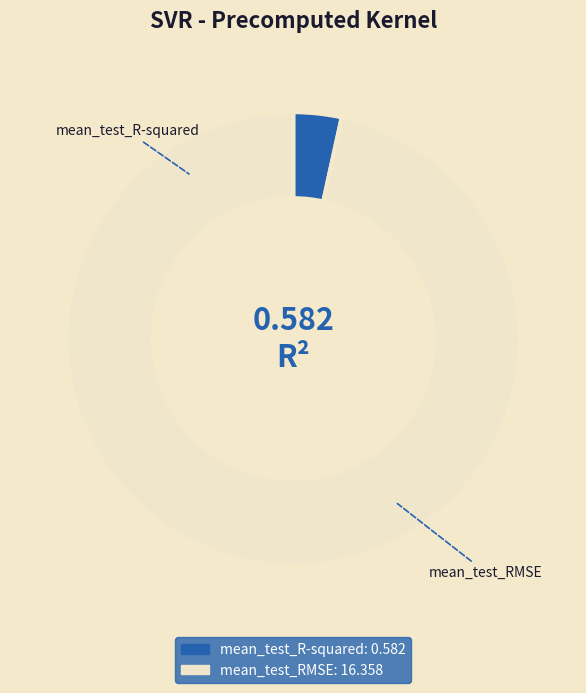

What is the smallest slice in the pie chart?

mean_test_R-squared